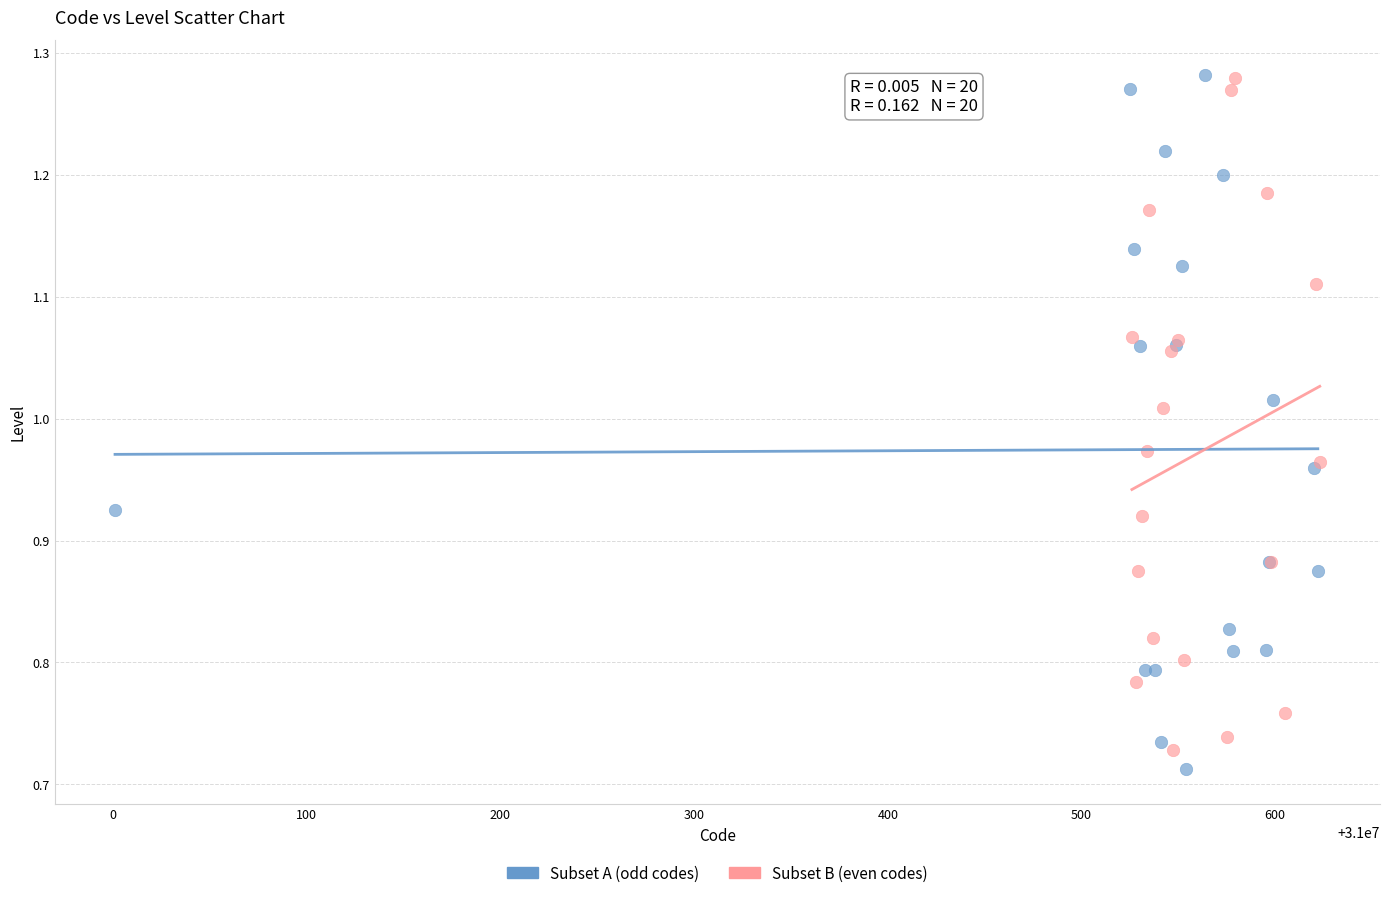

Which series reaches the minimum Y coordinate?

Subset A (odd codes)